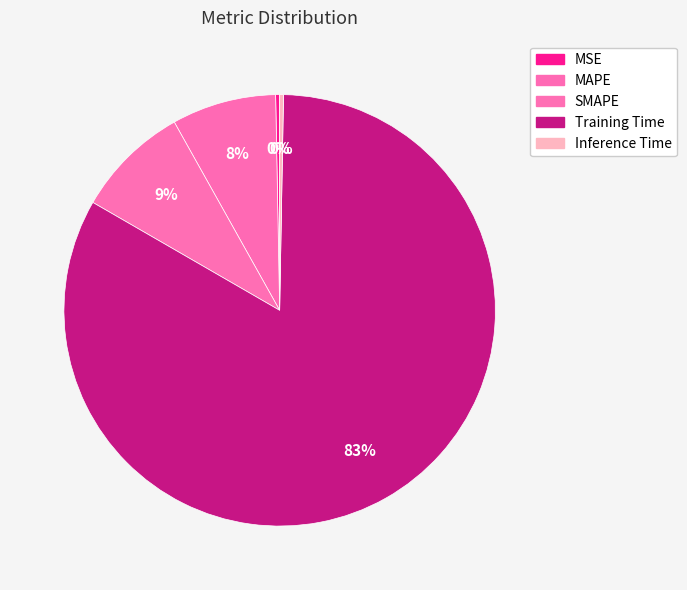

Count the number of slices in the pie.

5